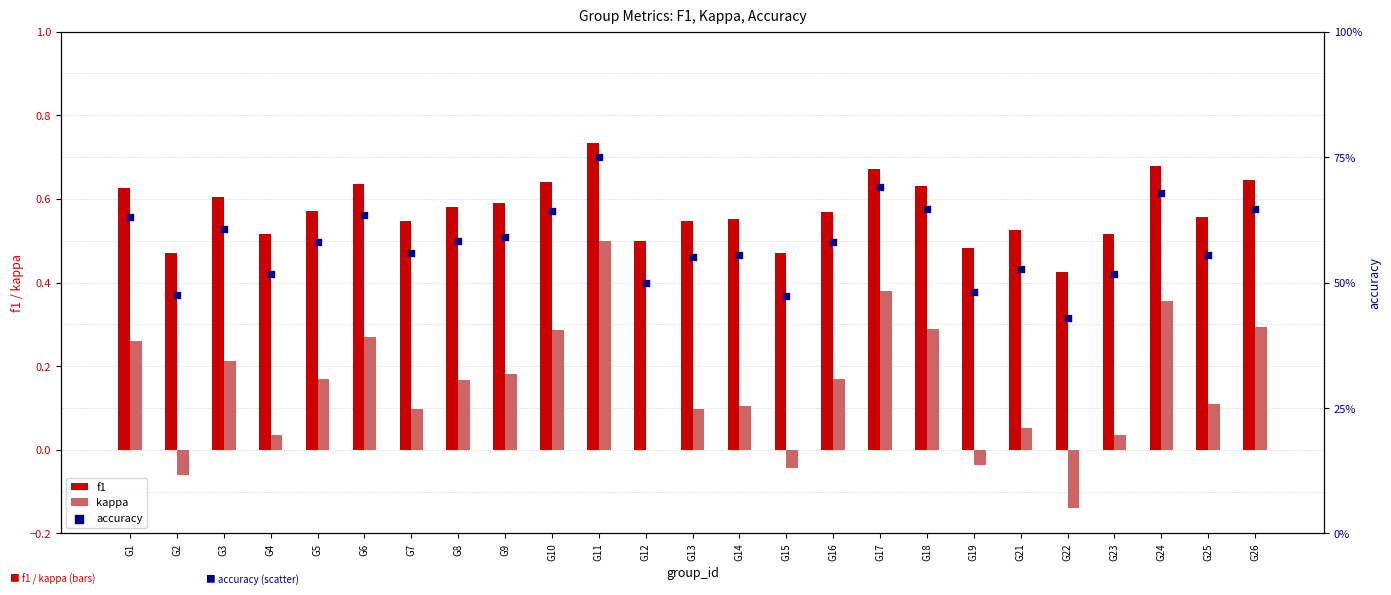

Which series has the largest total across all categories?

accuracy